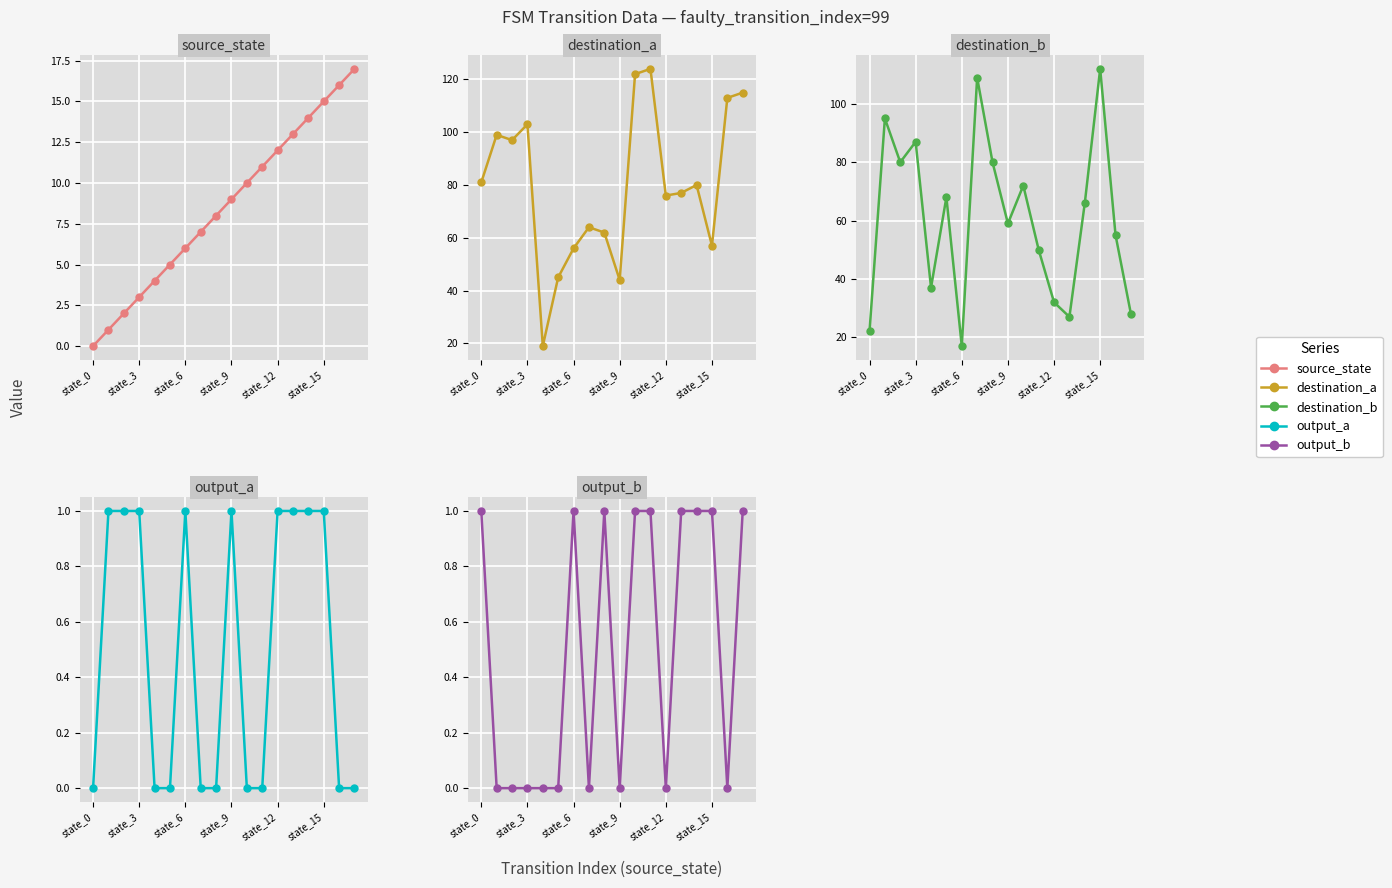

True or false: source_state has more than 2 interior local peaks.

False